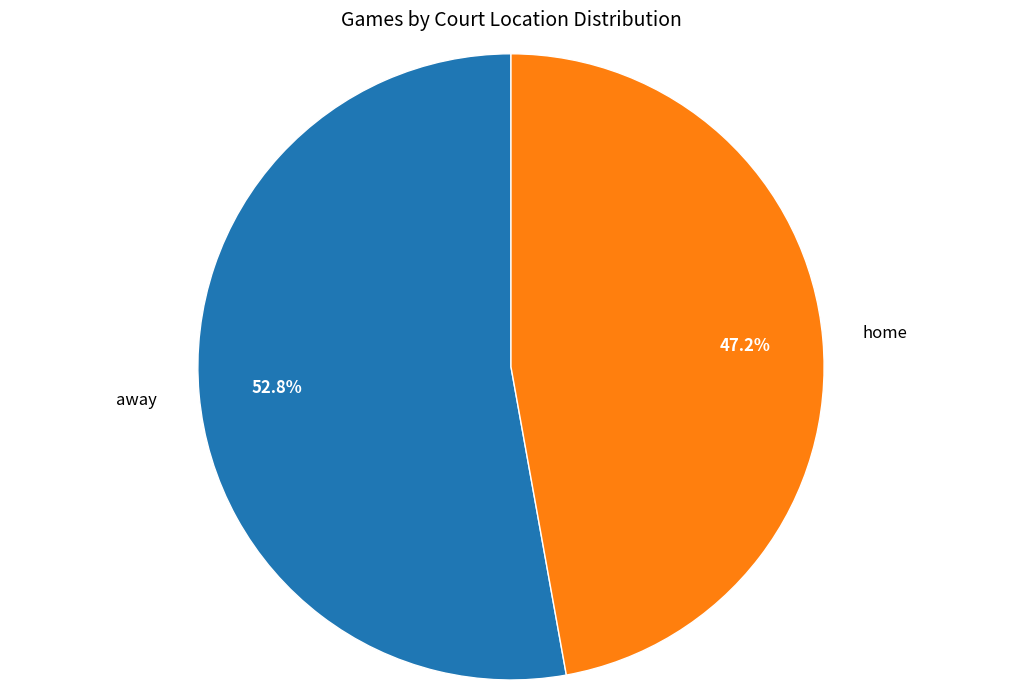

Is there a majority slice in this chart?

Yes